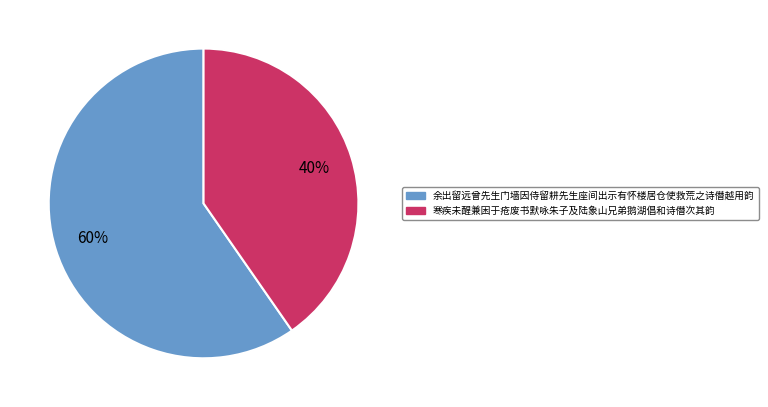

To the nearest percent, what is the combined percentage of 余出留远曾先生门墙因侍留耕先生座间出示有怀楼居仓使救荒之诗僭越用韵 and 寒疾未醒兼困于疮废书默咏朱子及陆象山兄弟鹅湖倡和诗僭次其韵?

100%